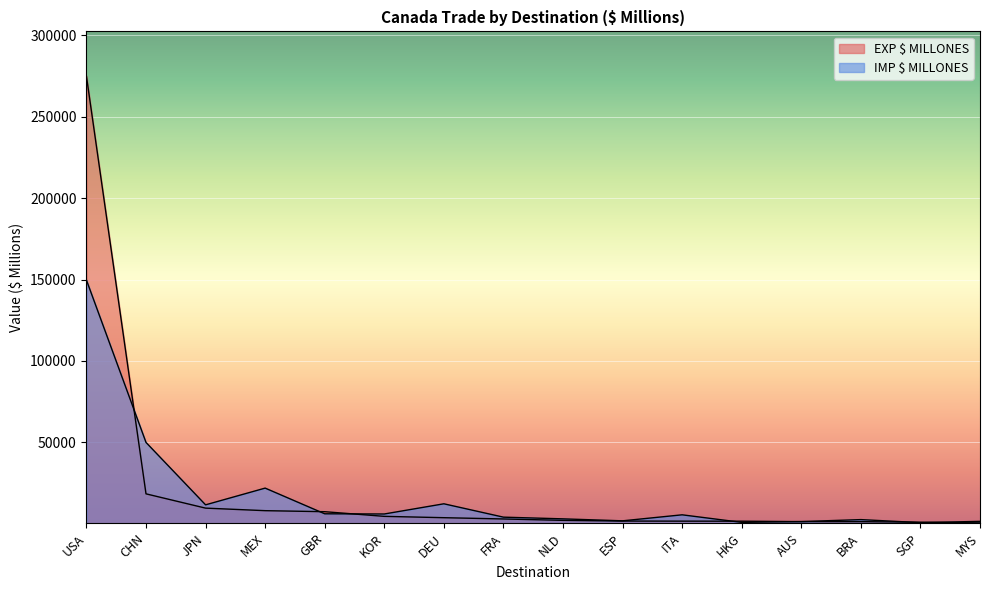

Reading right to left, what are all the values shown in this chart?

EXP $ MILLONES: MYS=614.0	SGP=1010.3	BRA=1361.2	AUS=1371.8	HKG=1638.9	ITA=1663.4	ESP=1718.2	NLD=2152.3	FRA=3001.4	DEU=3785.9	KOR=4607.2	GBR=7468.9	MEX=8097.3	JPN=9659.0	CHN=18426.7	USA=274883.2
IMP $ MILLONES: MYS=1533.2	SGP=744.9	BRA=2614.6	AUS=1397.1	HKG=911.4	ITA=5553.5	ESP=1858.4	NLD=3071.1	FRA=4116.7	DEU=12319.4	KOR=6059.9	GBR=6175.7	MEX=21953.2	JPN=11679.5	CHN=50002.0	USA=149692.2